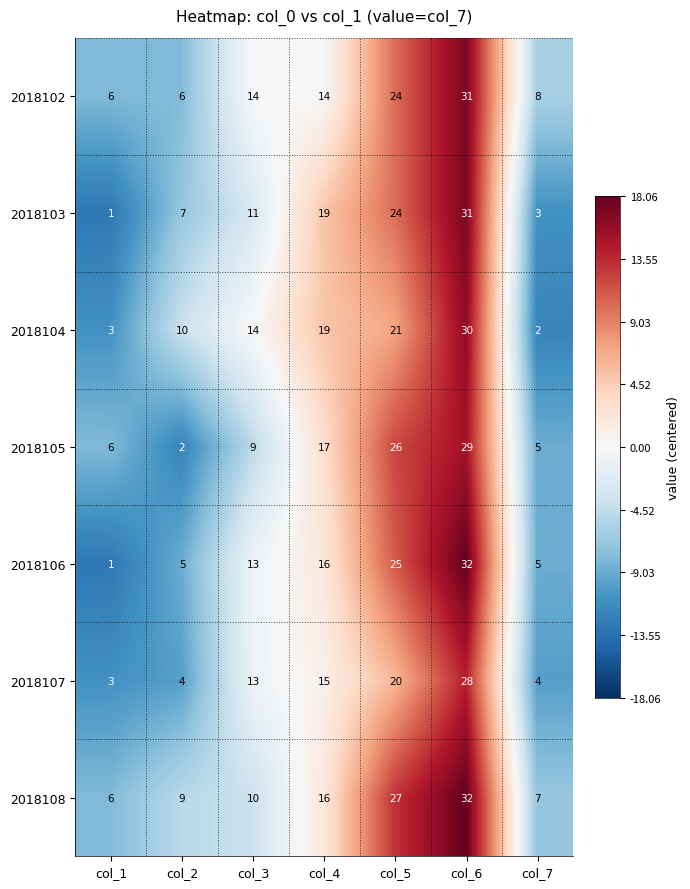

At which category is the sum across all series the highest?

col_6